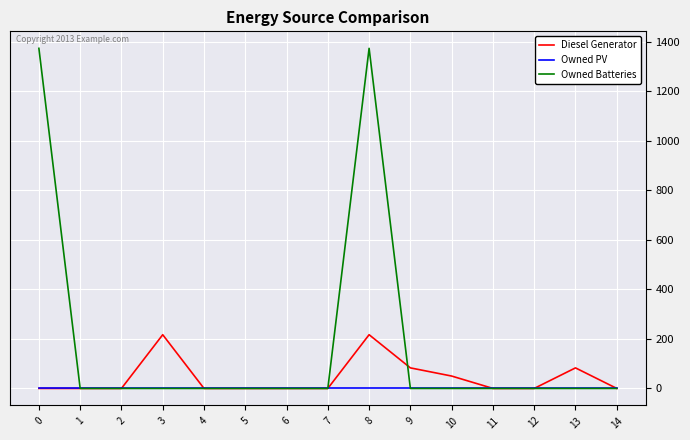

Rank the series by their maximum value, from lowest to highest.

Owned PV, Diesel Generator, Owned Batteries